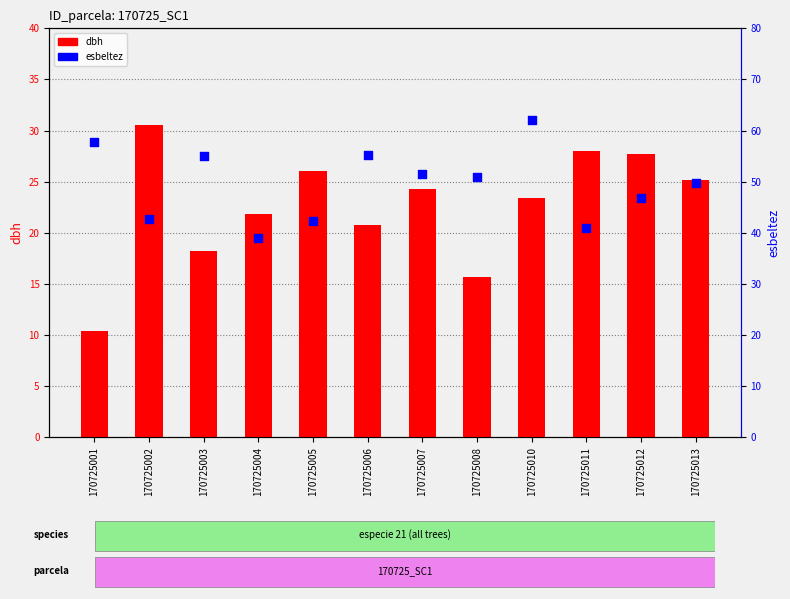

Which series reaches the minimum Y coordinate?

dbh